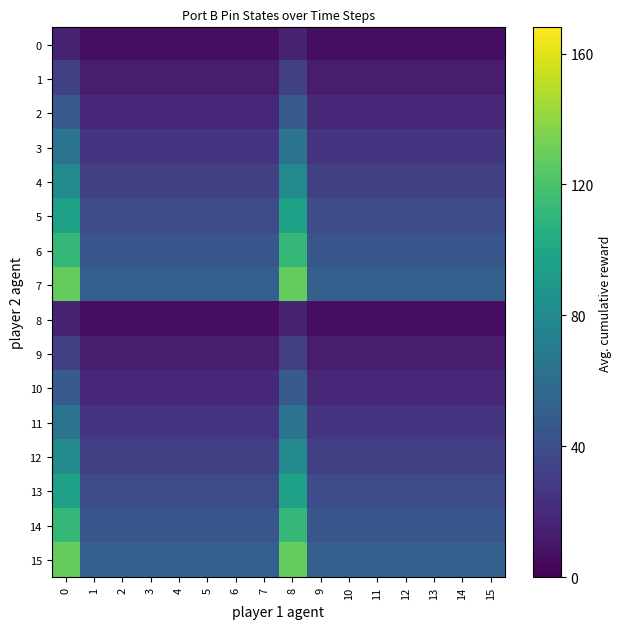

Reading right to left, list all the values displayed in this chart.

0: 15=6.4	14=6.4	13=6.4	12=6.4	11=6.4	10=6.4	9=6.4	8=16.0	7=6.4	6=6.4	5=6.4	4=6.4	3=6.4	2=6.4	1=6.4	0=16.0
1: 15=12.8	14=12.8	13=12.8	12=12.8	11=12.8	10=12.8	9=12.8	8=32.0	7=12.8	6=12.8	5=12.8	4=12.8	3=12.8	2=12.8	1=12.8	0=32.0
2: 15=19.2	14=19.2	13=19.2	12=19.2	11=19.2	10=19.2	9=19.2	8=48.0	7=19.2	6=19.2	5=19.2	4=19.2	3=19.2	2=19.2	1=19.2	0=48.0
3: 15=25.6	14=25.6	13=25.6	12=25.6	11=25.6	10=25.6	9=25.6	8=64.0	7=25.6	6=25.6	5=25.6	4=25.6	3=25.6	2=25.6	1=25.6	0=64.0
4: 15=32.0	14=32.0	13=32.0	12=32.0	11=32.0	10=32.0	9=32.0	8=80.0	7=32.0	6=32.0	5=32.0	4=32.0	3=32.0	2=32.0	1=32.0	0=80.0
5: 15=38.4	14=38.4	13=38.4	12=38.4	11=38.4	10=38.4	9=38.4	8=96.0	7=38.4	6=38.4	5=38.4	4=38.4	3=38.4	2=38.4	1=38.4	0=96.0
6: 15=44.8	14=44.8	13=44.8	12=44.8	11=44.8	10=44.8	9=44.8	8=112.0	7=44.8	6=44.8	5=44.8	4=44.8	3=44.8	2=44.8	1=44.8	0=112.0
7: 15=51.2	14=51.2	13=51.2	12=51.2	11=51.2	10=51.2	9=51.2	8=128.0	7=51.2	6=51.2	5=51.2	4=51.2	3=51.2	2=51.2	1=51.2	0=128.0
8: 15=6.4	14=6.4	13=6.4	12=6.4	11=6.4	10=6.4	9=6.4	8=16.0	7=6.4	6=6.4	5=6.4	4=6.4	3=6.4	2=6.4	1=6.4	0=16.0
9: 15=12.8	14=12.8	13=12.8	12=12.8	11=12.8	10=12.8	9=12.8	8=32.0	7=12.8	6=12.8	5=12.8	4=12.8	3=12.8	2=12.8	1=12.8	0=32.0
10: 15=19.2	14=19.2	13=19.2	12=19.2	11=19.2	10=19.2	9=19.2	8=48.0	7=19.2	6=19.2	5=19.2	4=19.2	3=19.2	2=19.2	1=19.2	0=48.0
11: 15=25.6	14=25.6	13=25.6	12=25.6	11=25.6	10=25.6	9=25.6	8=64.0	7=25.6	6=25.6	5=25.6	4=25.6	3=25.6	2=25.6	1=25.6	0=64.0
12: 15=32.0	14=32.0	13=32.0	12=32.0	11=32.0	10=32.0	9=32.0	8=80.0	7=32.0	6=32.0	5=32.0	4=32.0	3=32.0	2=32.0	1=32.0	0=80.0
13: 15=38.4	14=38.4	13=38.4	12=38.4	11=38.4	10=38.4	9=38.4	8=96.0	7=38.4	6=38.4	5=38.4	4=38.4	3=38.4	2=38.4	1=38.4	0=96.0
14: 15=44.8	14=44.8	13=44.8	12=44.8	11=44.8	10=44.8	9=44.8	8=112.0	7=44.8	6=44.8	5=44.8	4=44.8	3=44.8	2=44.8	1=44.8	0=112.0
15: 15=51.2	14=51.2	13=51.2	12=51.2	11=51.2	10=51.2	9=51.2	8=128.0	7=51.2	6=51.2	5=51.2	4=51.2	3=51.2	2=51.2	1=51.2	0=128.0